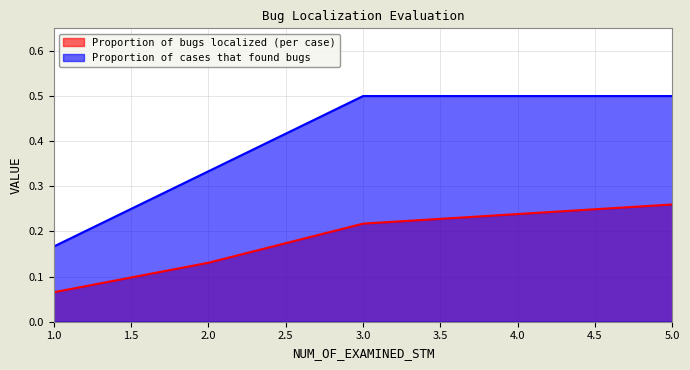

Which category has the lowest value in the Proportion of cases that found bugs series?

1.0